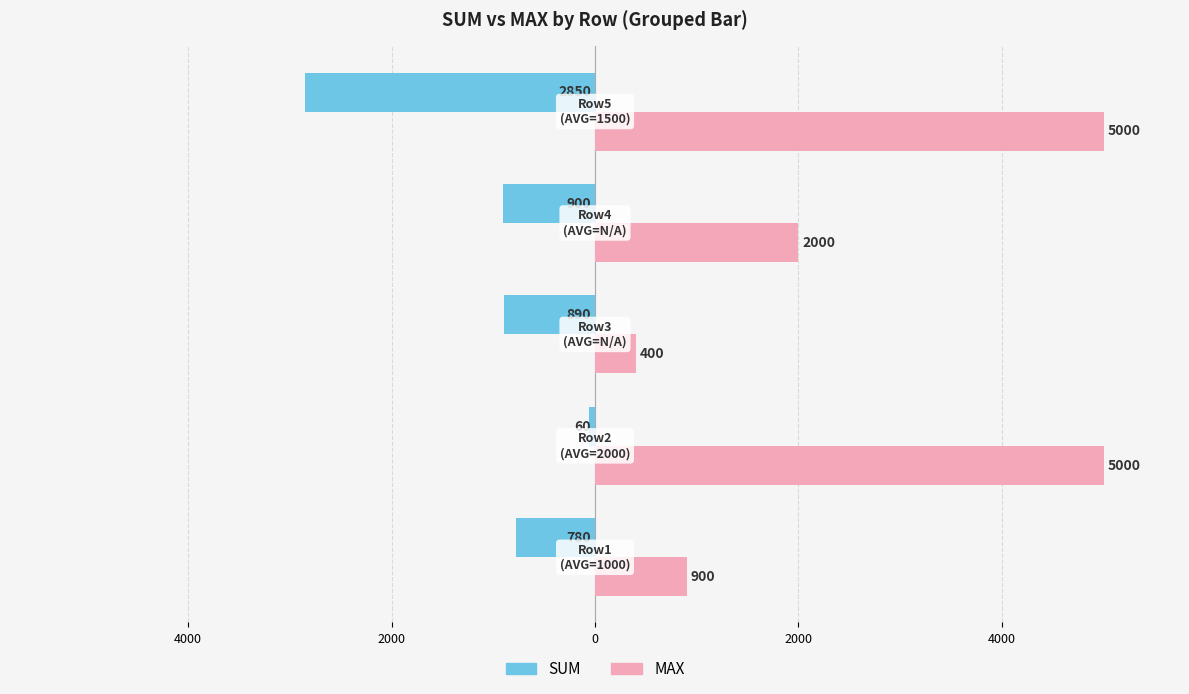

Count the number of data series in this chart.

2